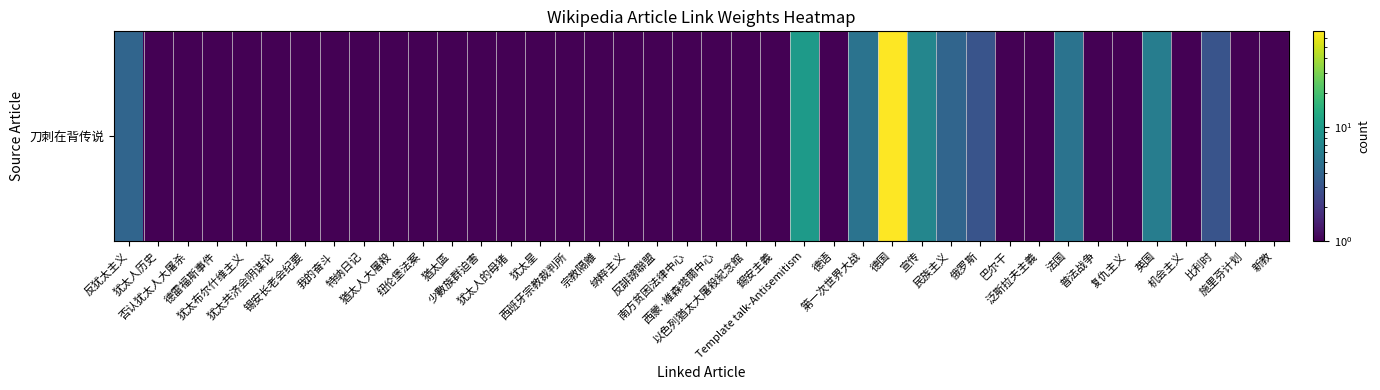

What is the average value?

4